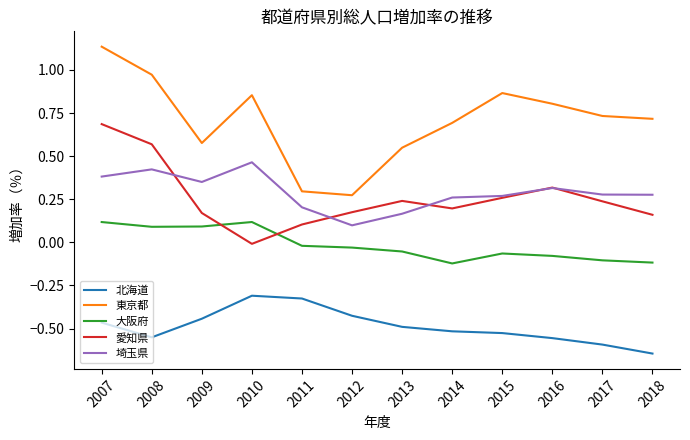

Which label corresponds to the largest value in the chart?

2007